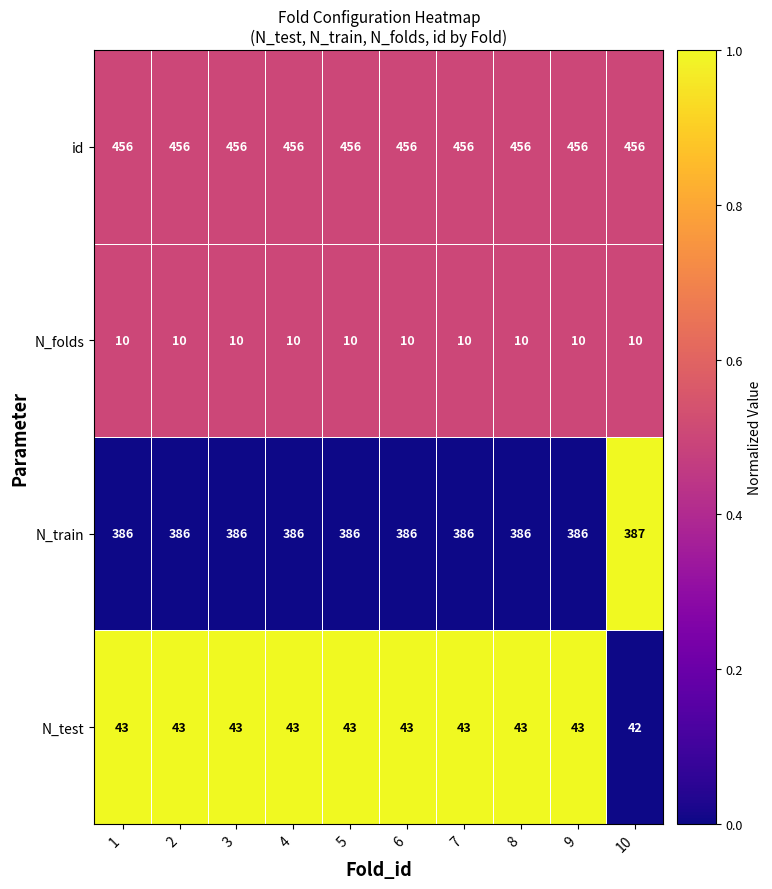

Rank the series at 5 from highest to lowest value.

id, N_train, N_test, N_folds